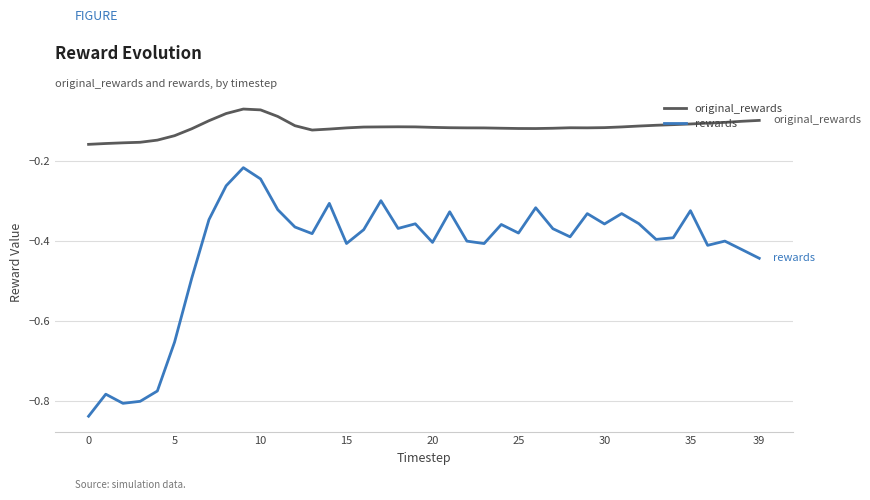

What is the sum of all rewards values?

-16.9